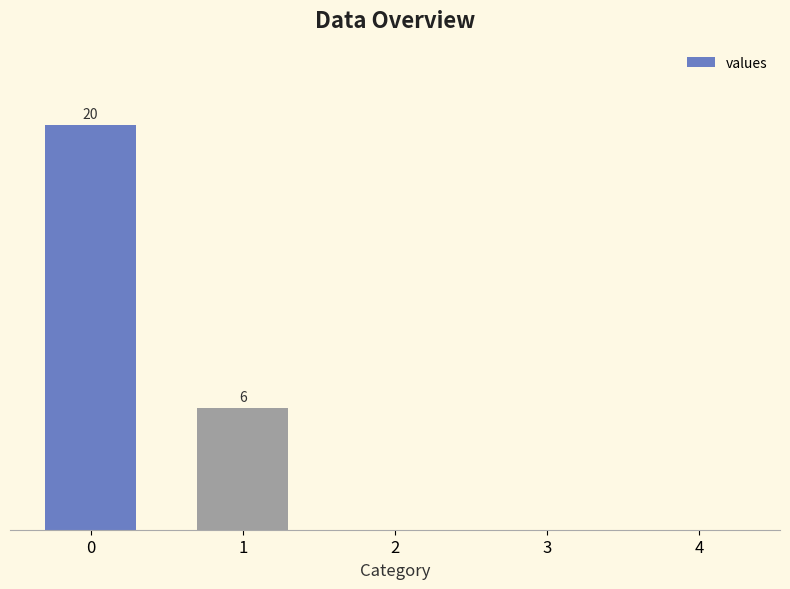

Are the bars horizontal?

No